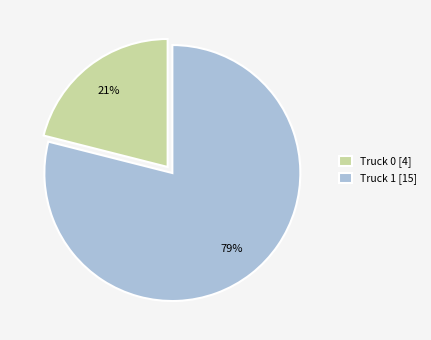

Is it true that Truck 0 is 27% of the pie?

False